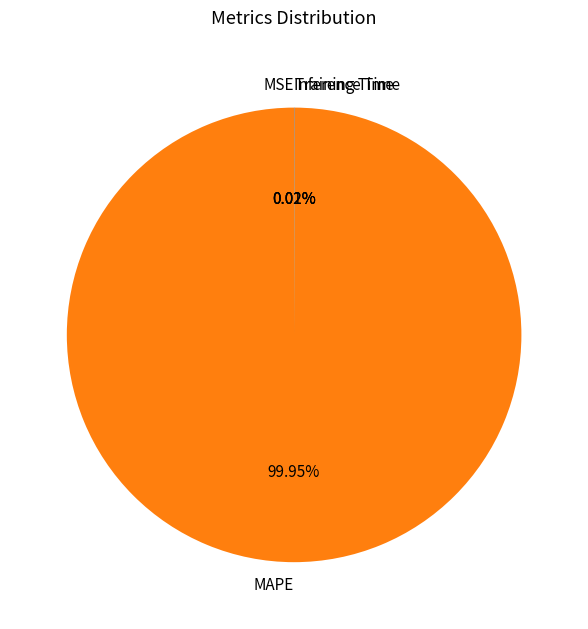

What is the majority slice?

MAPE